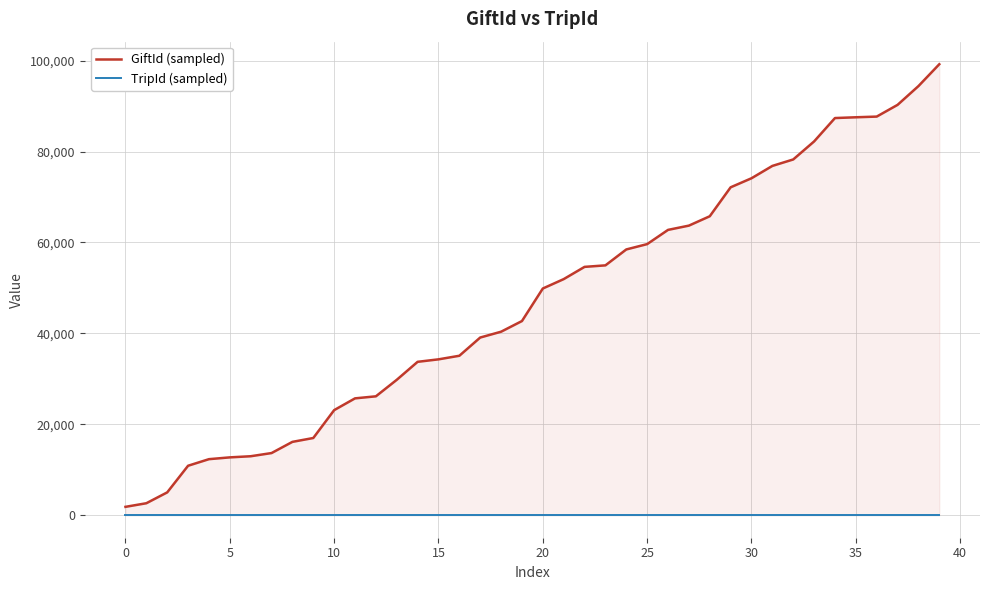

Which series has the largest range (max minus min)?

GiftId (sampled)